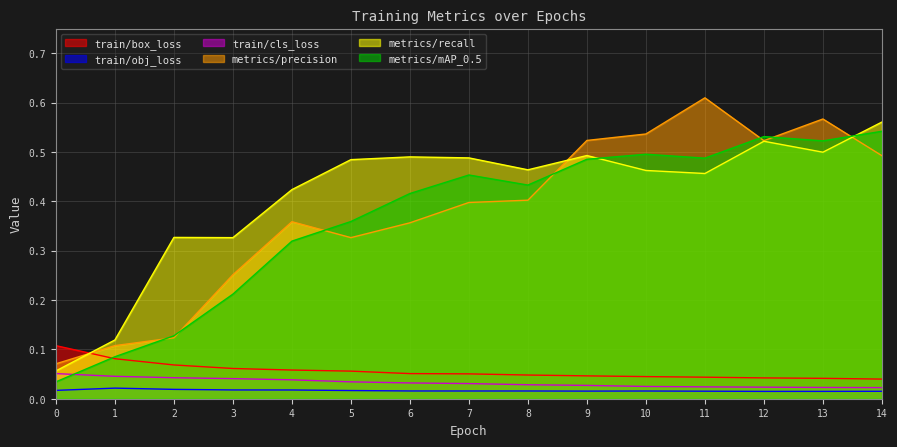

What is the value of the metrics/recall point at the 6th from the left?

0.5